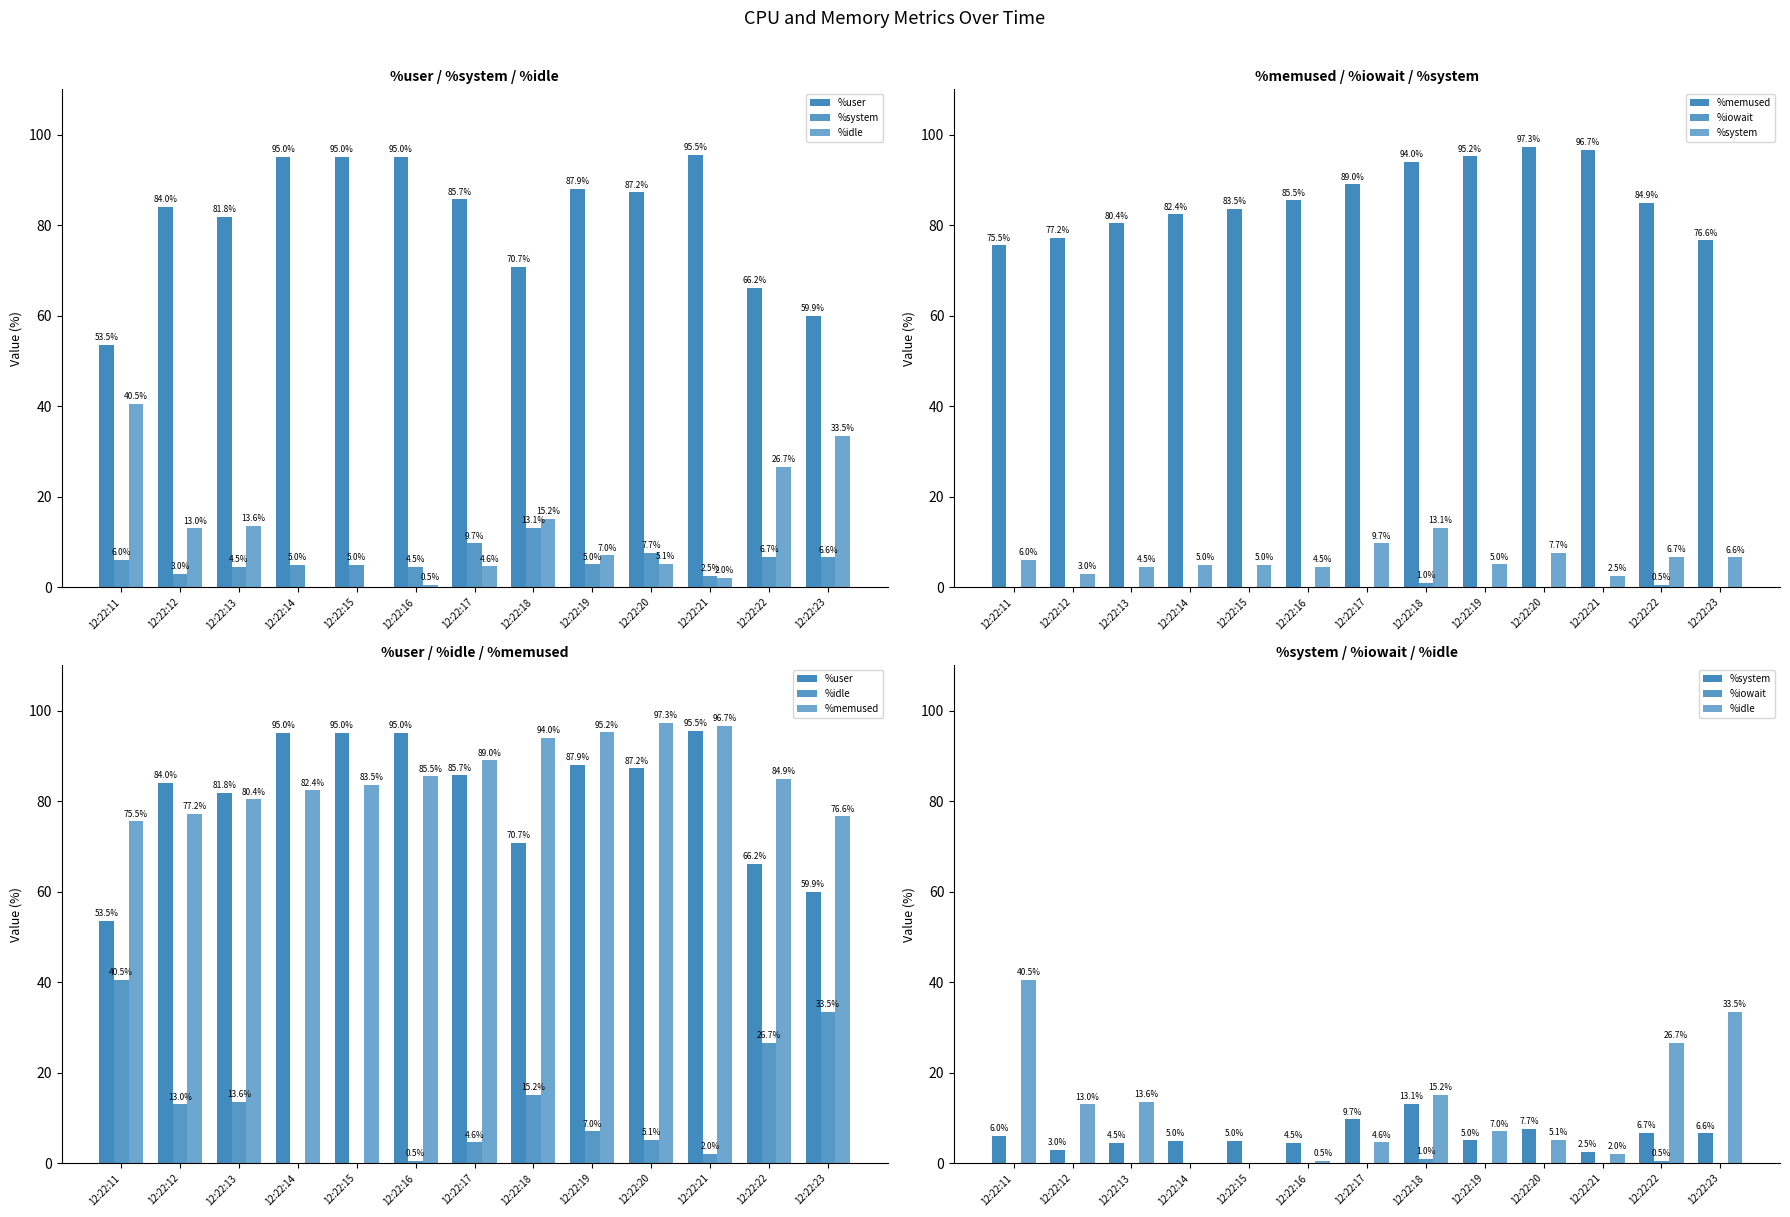

How many data points does each series have?

13